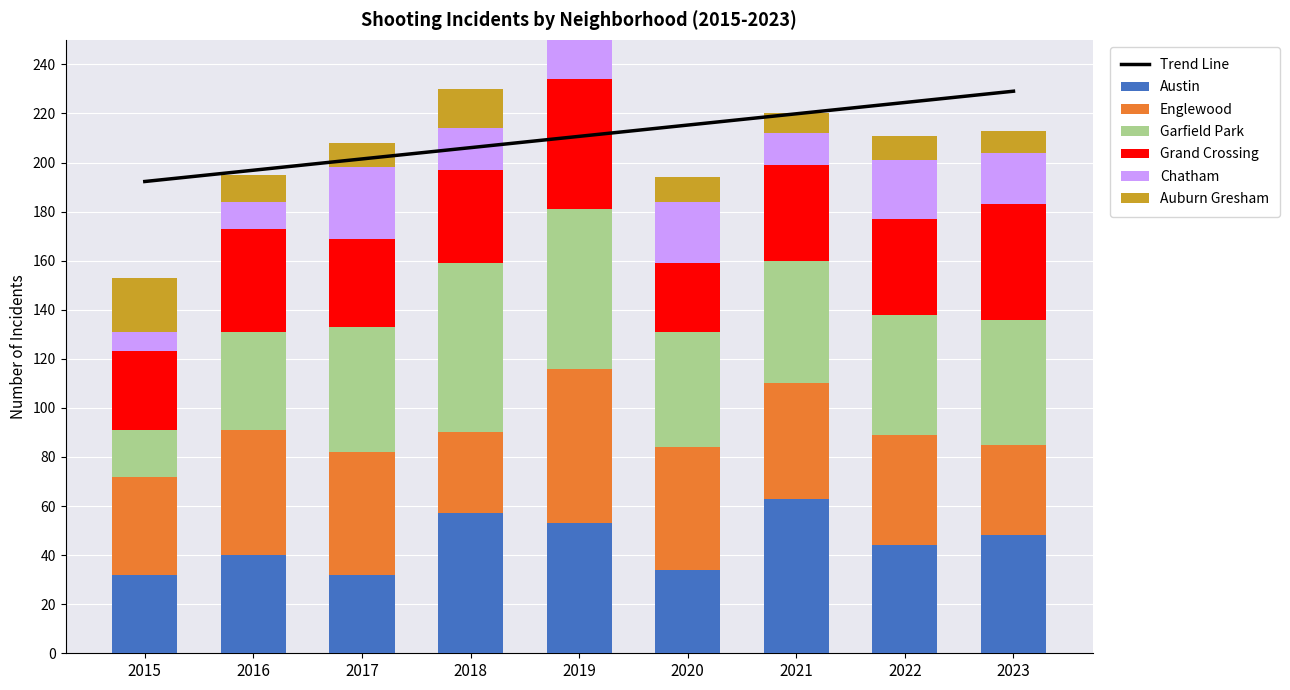

What is the difference between the Auburn Gresham values at 2018 and 2017?

6